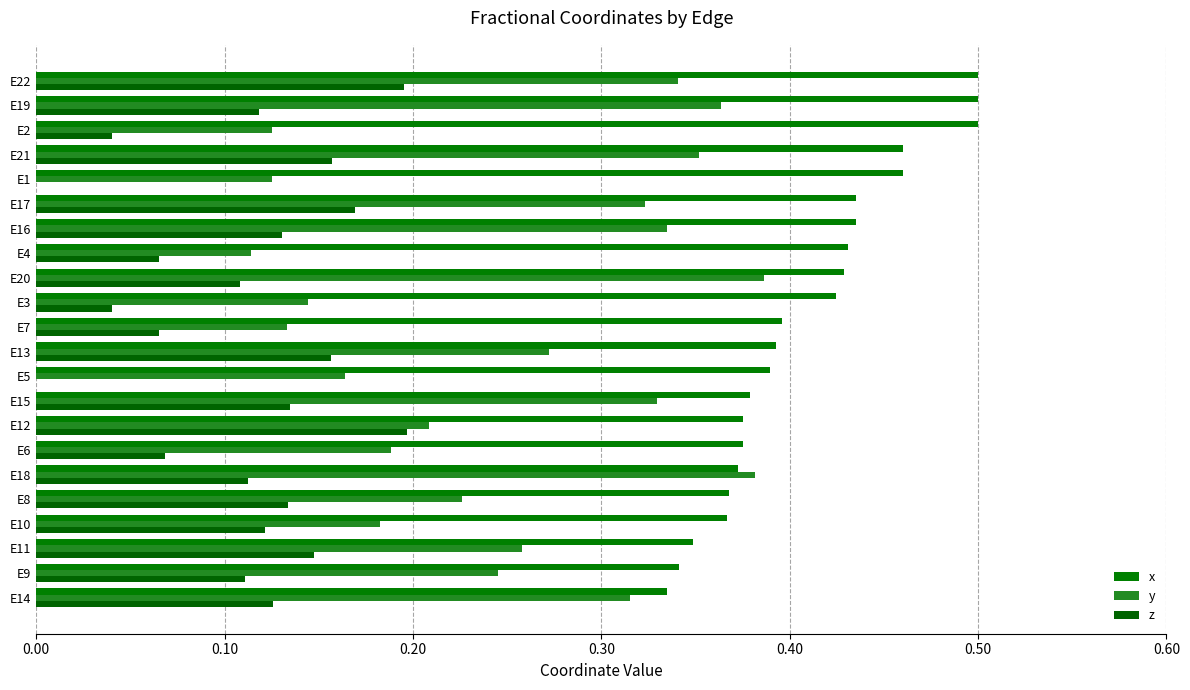

What is the greatest value displayed?

0.5